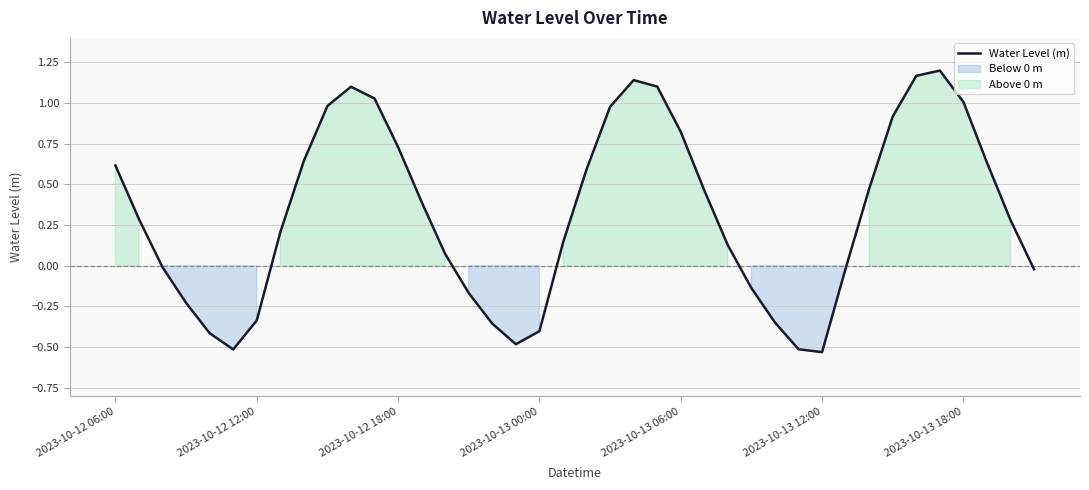

How many lines are shown in the chart?

1